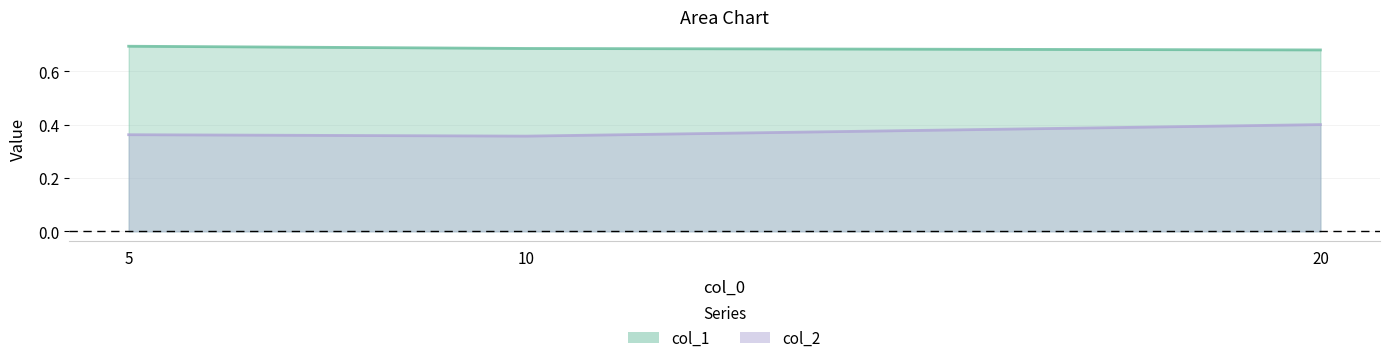

At how many categories does at least one series exceed 0?

3